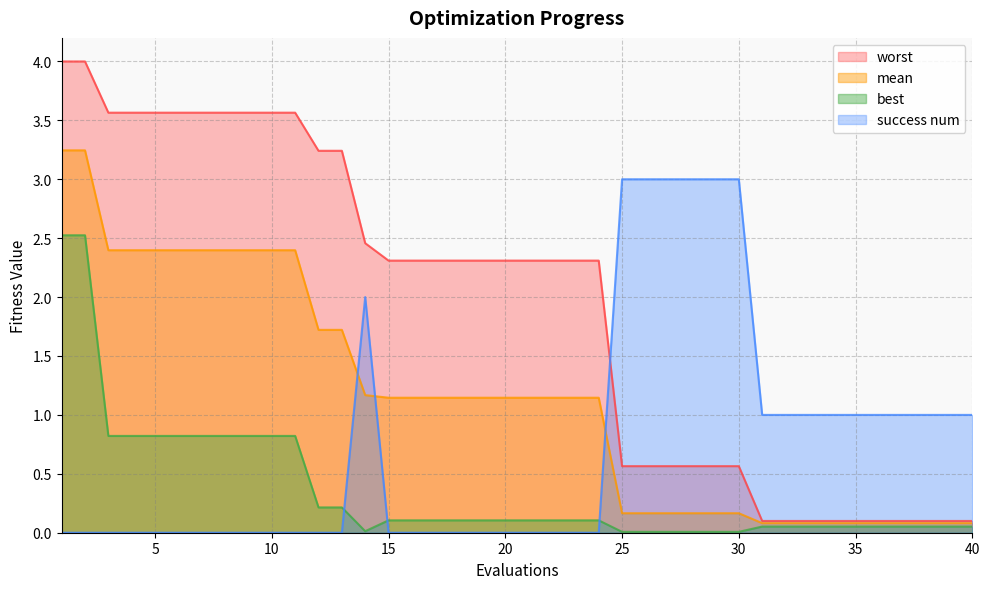

The mean series shows 3.2 at 1. True or false?

True